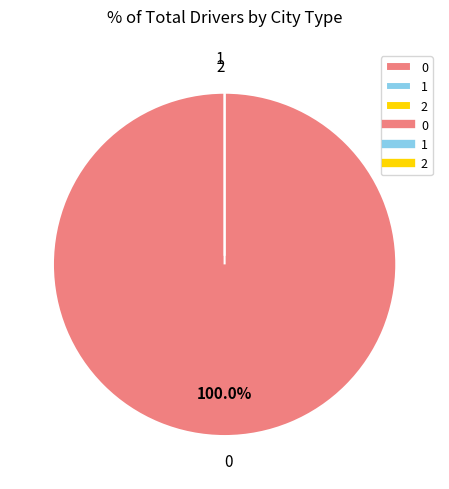

Is it true that 0 is 90% of the pie?

False